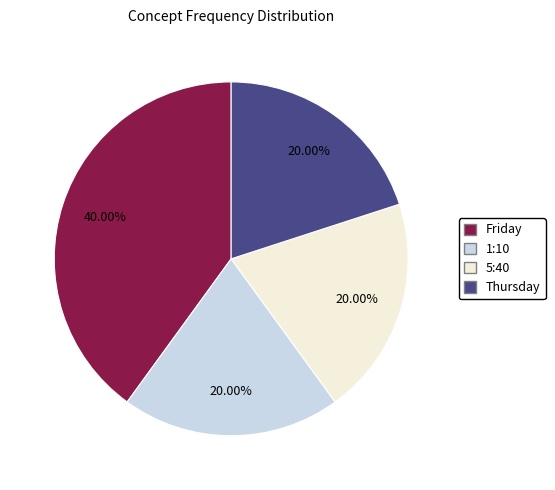

How many slices are in this pie chart?

4